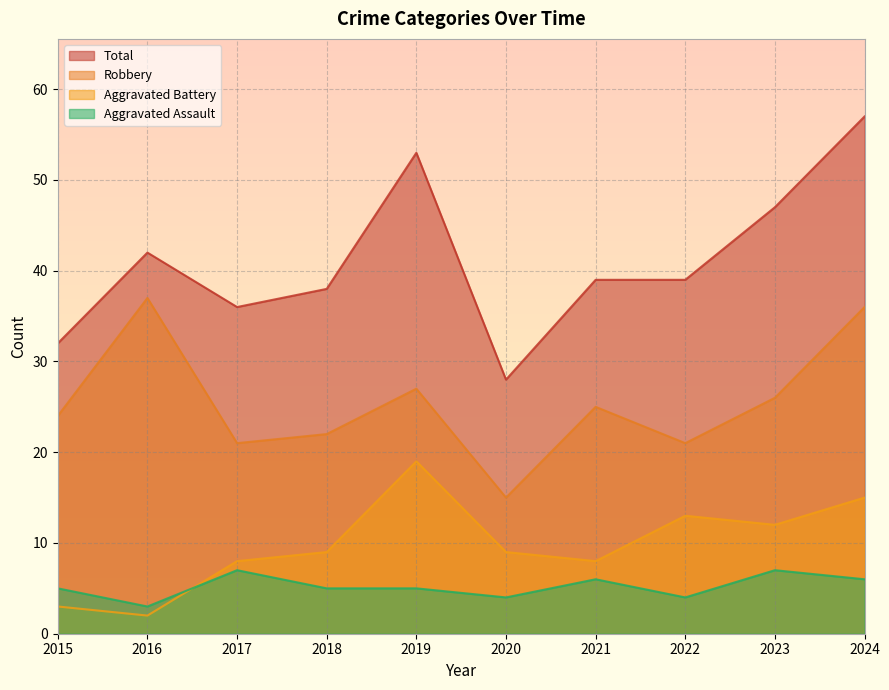

The value of Aggravated Battery at 2023 is 12. True or false?

True